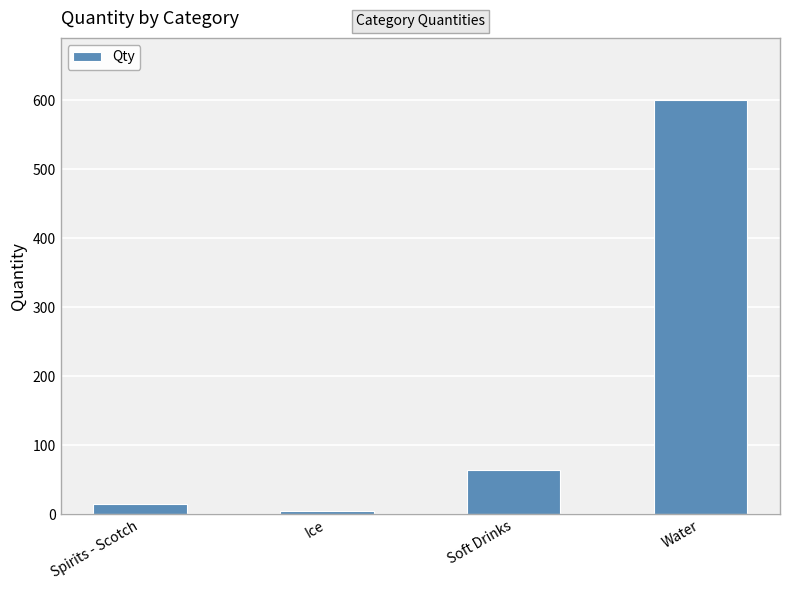

Is it true that the value at Water is 861?

False